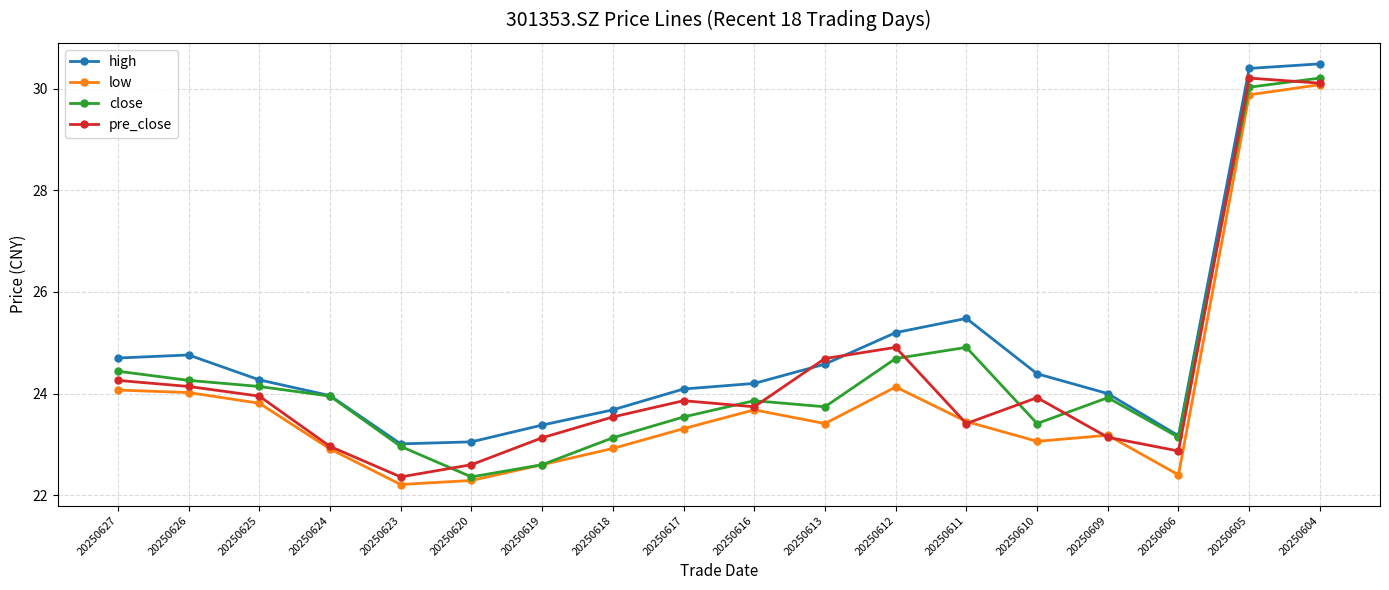

Does the chart have visible grid lines?

Yes